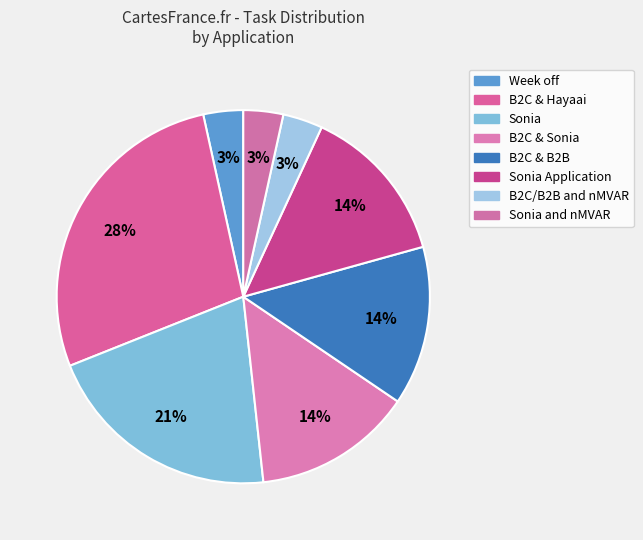

How many slices are in this pie chart?

8